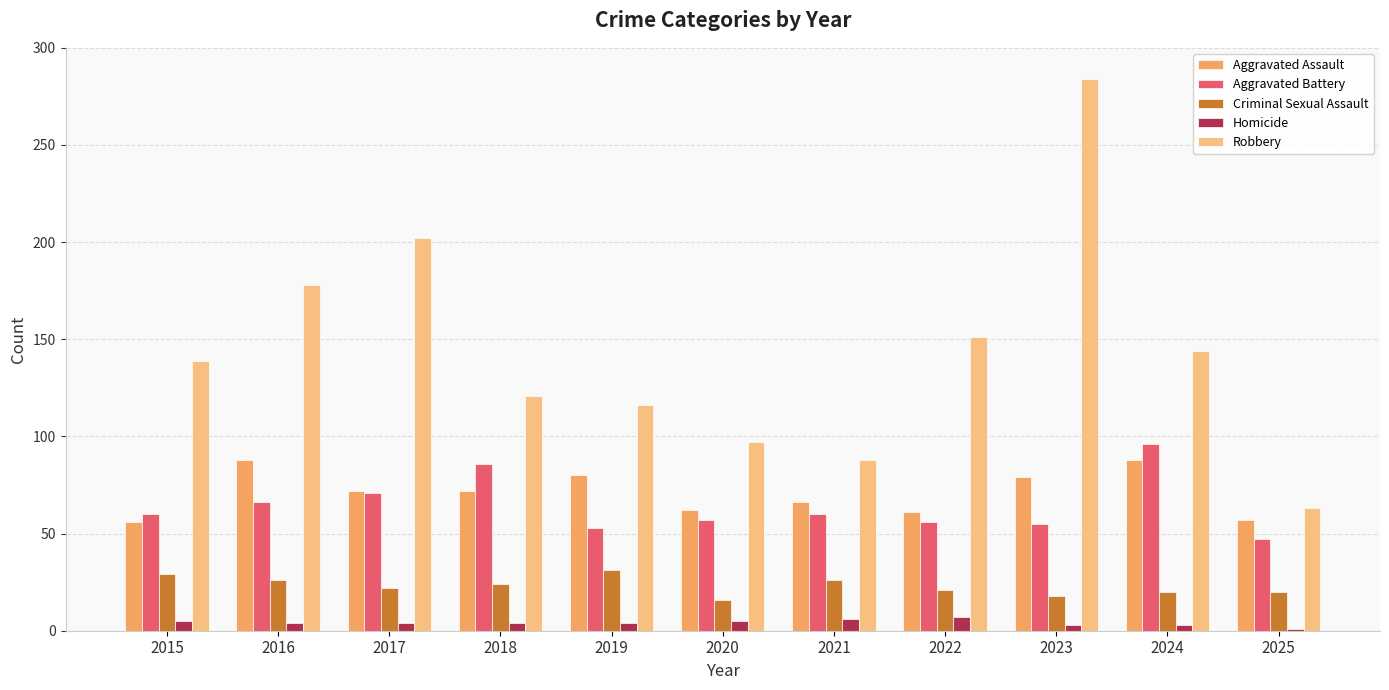

At 2018, list the series in order from smallest to largest.

Homicide, Criminal Sexual Assault, Aggravated Assault, Aggravated Battery, Robbery